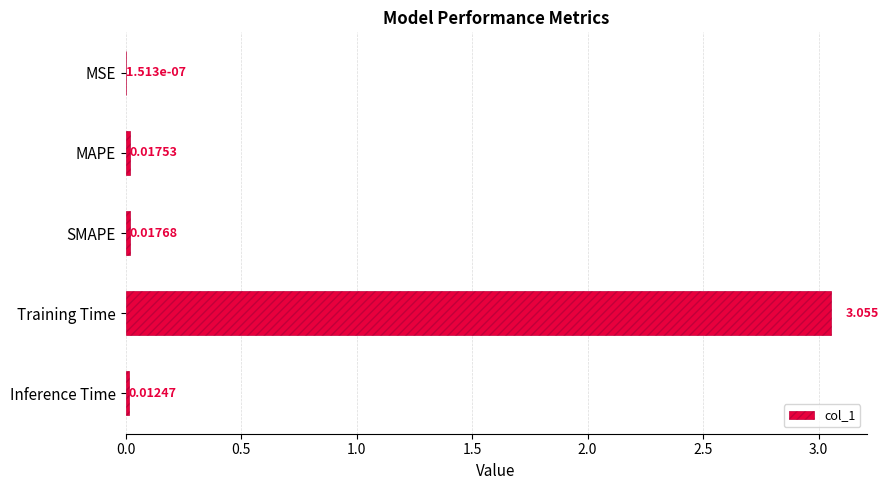

Between MAPE and Training Time, which is larger?

Training Time